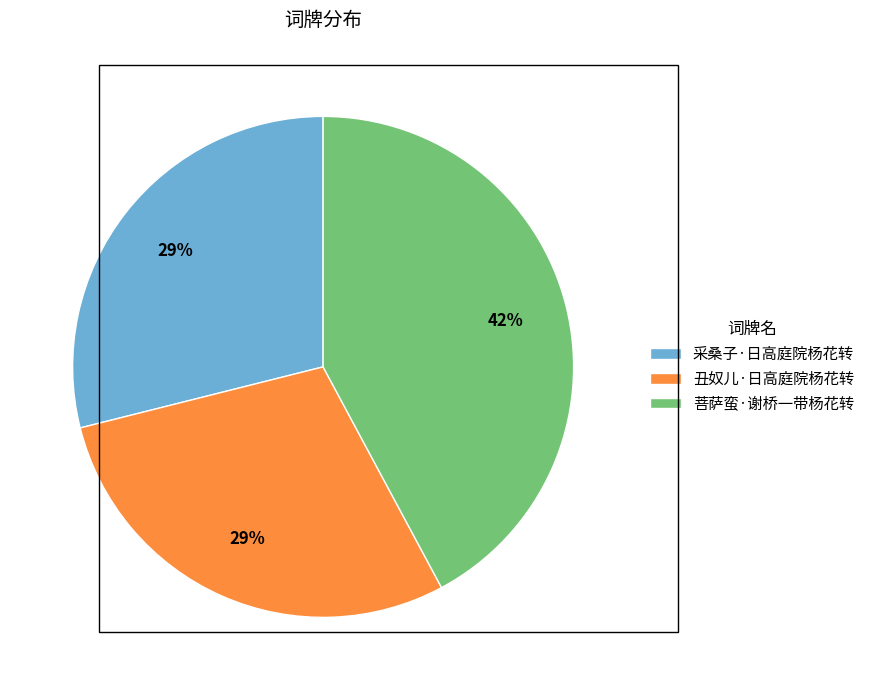

What percentage is the 菩萨蛮·谢桥一带杨花转 slice, to the nearest percent?

42%